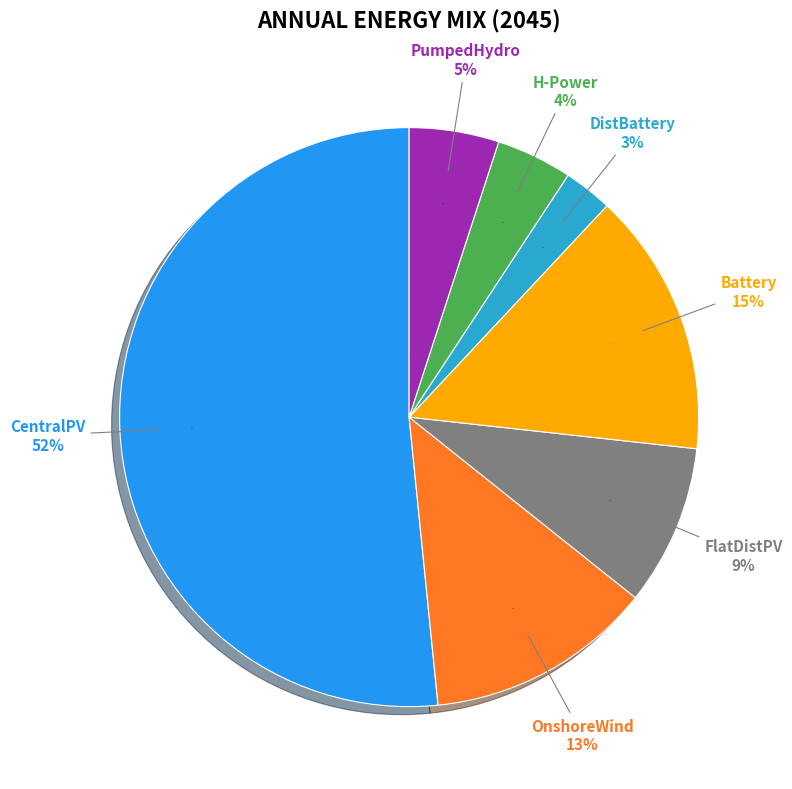

Which slice is the smallest?

DistBattery